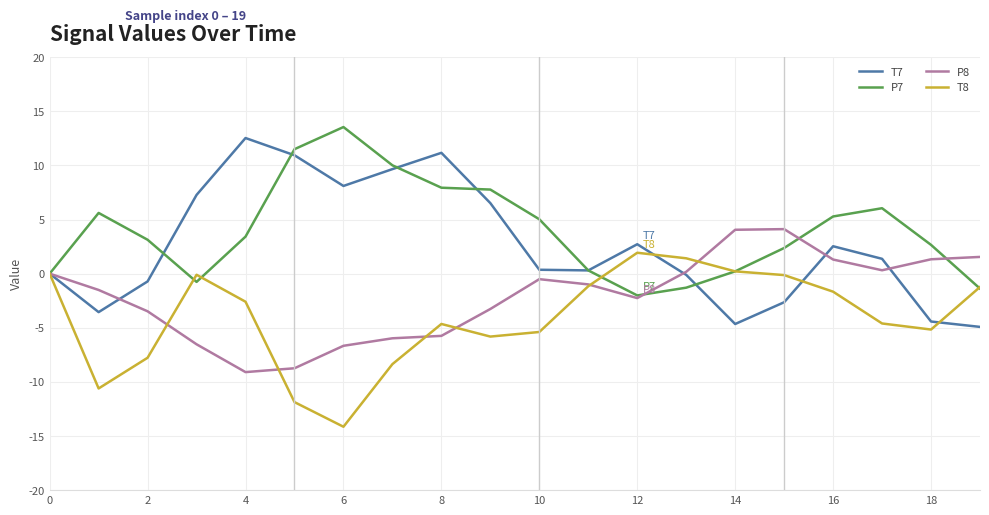

True or false: T8 and P8 cross at least once.

True